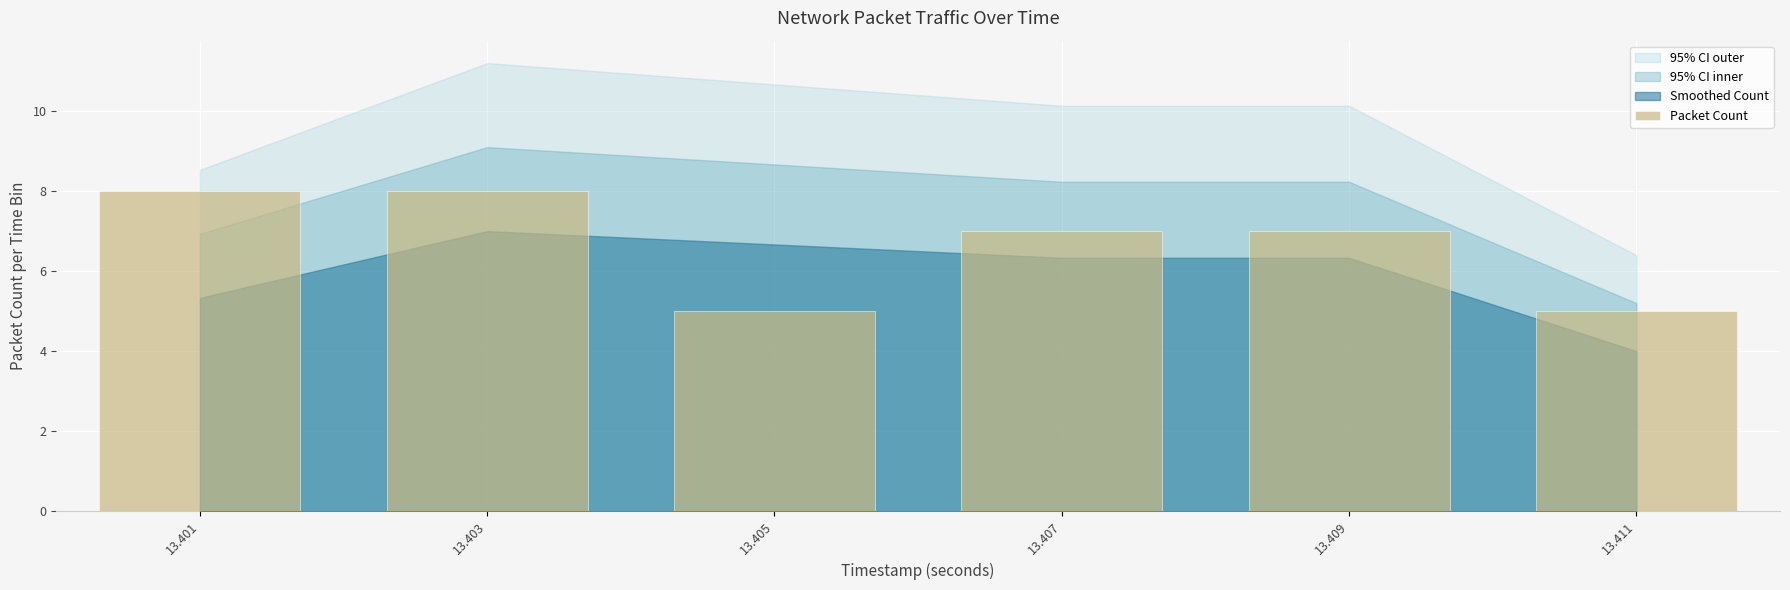

Reading left to right, extract all data points from this chart.

13.401=8	13.403=8	13.405=5	13.407=7	13.409=7	13.411=5